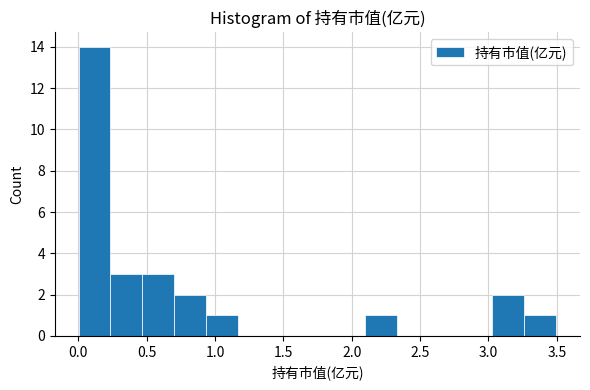

Reading left to right, transcribe this chart: for each bar, give the range it covers on the x-axis and its height. Neither the bar edges nor the heights are printed on the chart, so give them approximately, as read against the axes.

0.00 to 0.25: 14
0.25 to 0.45: 3
0.45 to 0.70: 3
0.70 to 0.95: 2
0.95 to 1.15: 1
1.15 to 1.40: 0
1.40 to 1.65: 0
1.65 to 1.85: 0
1.85 to 2.10: 0
2.10 to 2.35: 1
2.35 to 2.55: 0
2.55 to 2.80: 0
2.80 to 3.05: 0
3.05 to 3.25: 2
3.25 to 3.50: 1